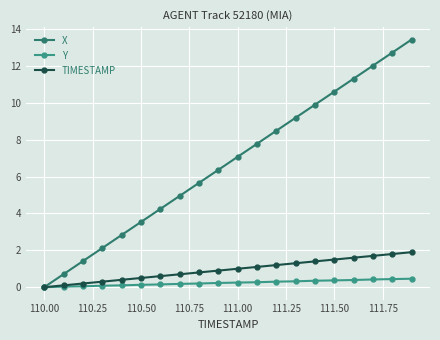

What is the maximum value for TIMESTAMP?

1.9